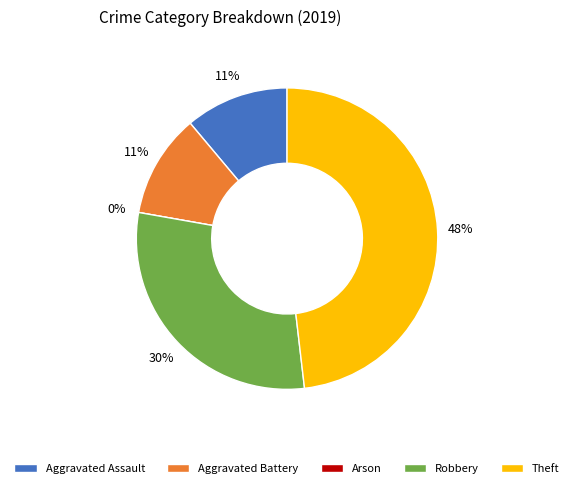

Is there any slice that represents more than half of the pie?

No